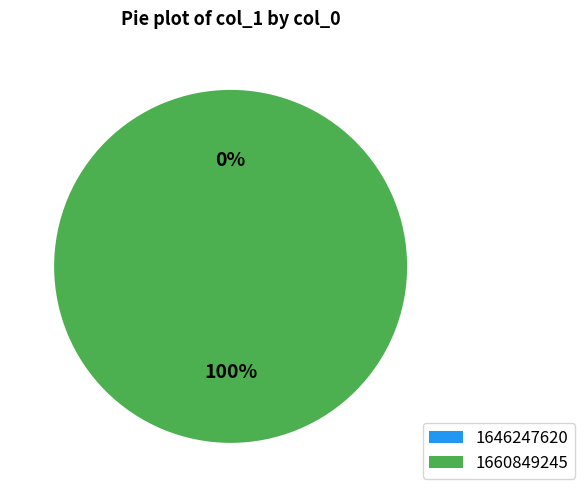

Is there a majority slice in this chart?

Yes